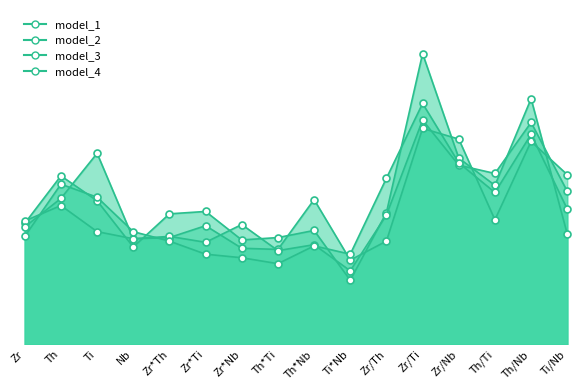

True or false: model_2 and model_3 intersect in this chart.

True